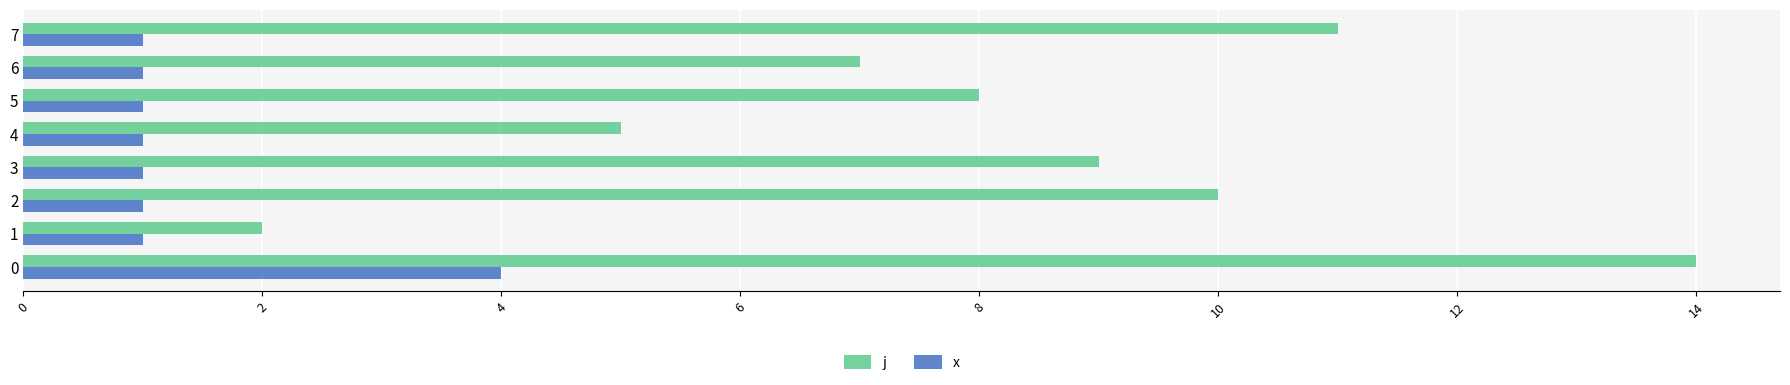

What is the difference between the maximum and minimum values in the x series?

3